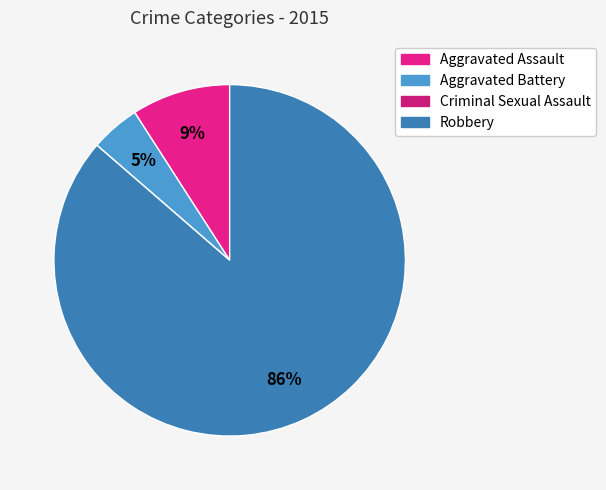

How many segments does this pie chart have?

4